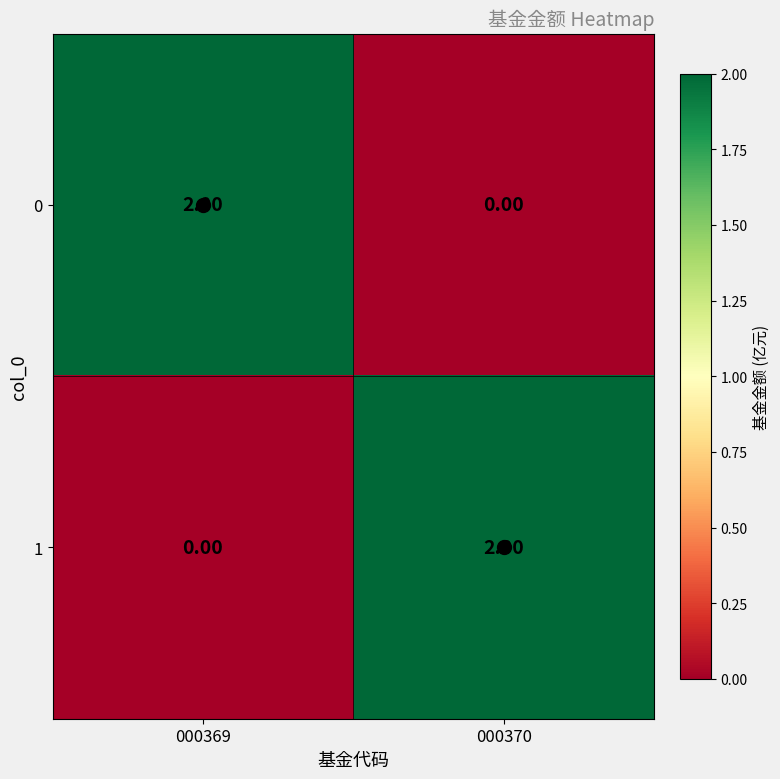

List the labels in order of 1 value, smallest first.

000369, 000370